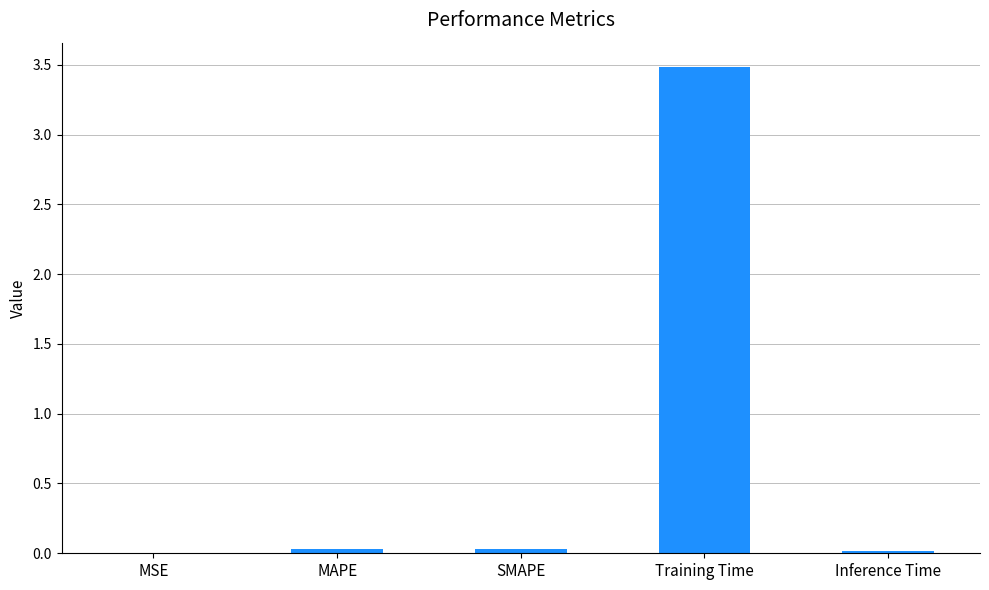

What is the change in value from Training Time to Inference Time?

-3.5